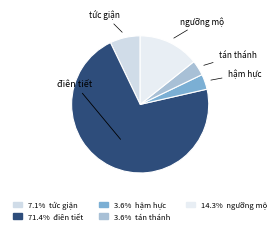

Which slice is the largest?

điên tiết